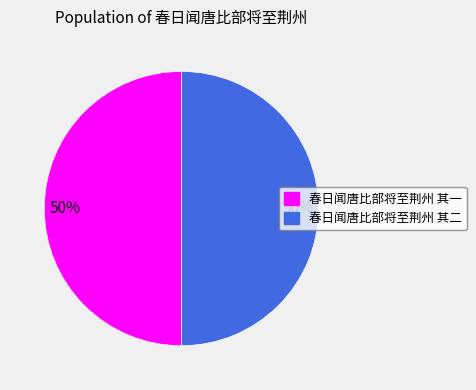

How many slices are in this pie chart?

2